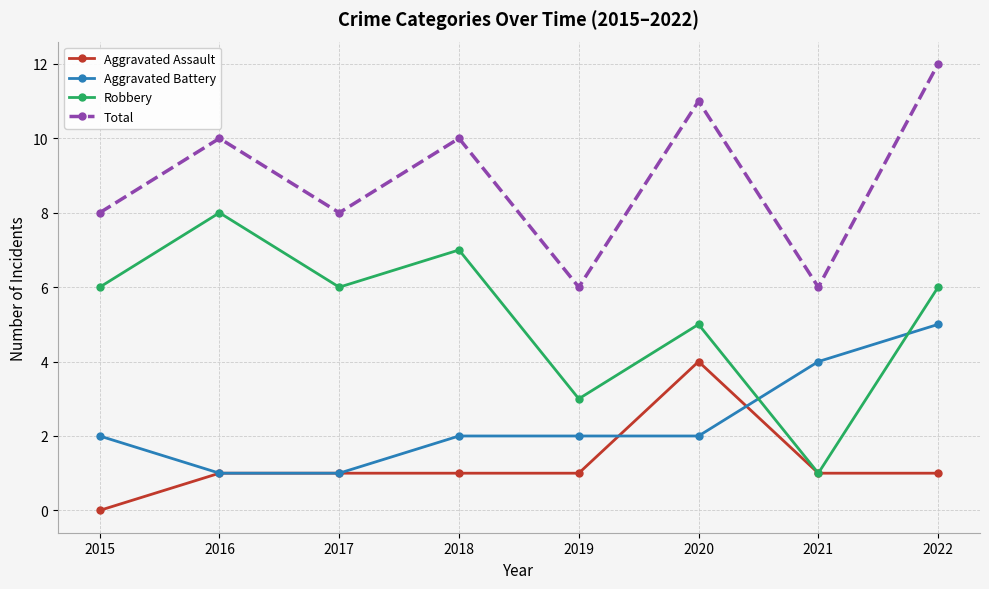

What is the average value of the Aggravated Assault series?

1